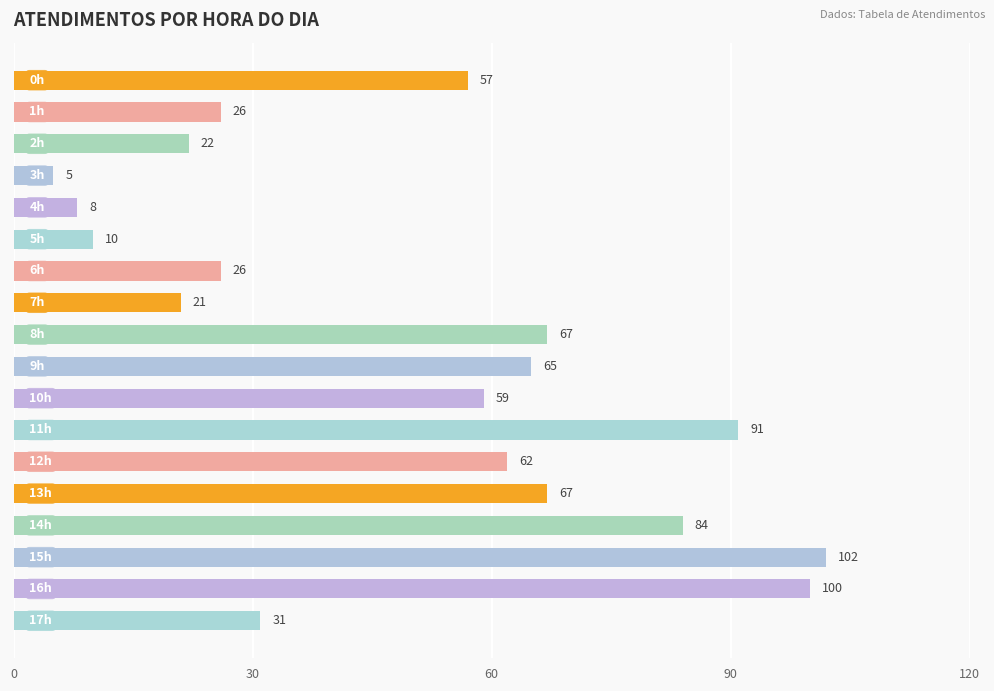

What is the difference between the maximum and minimum values?

97